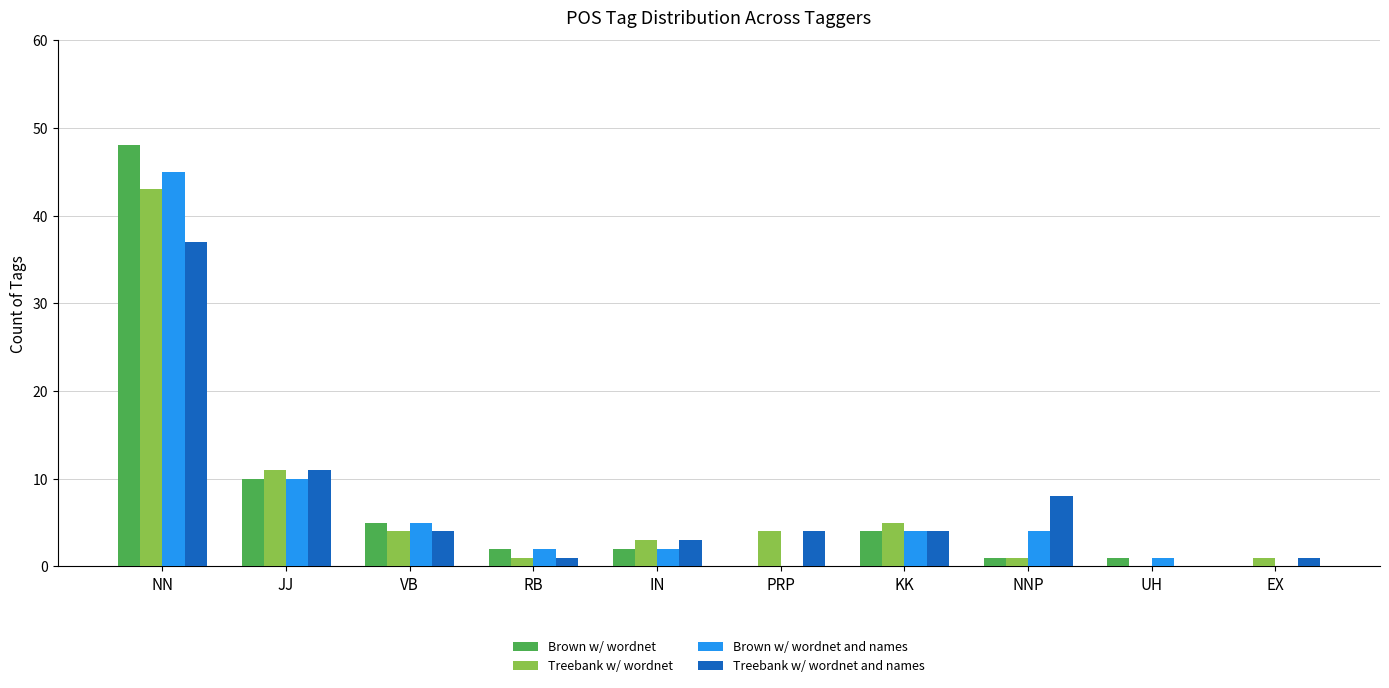

What are all the series names shown in the legend?

Brown w/ wordnet, Treebank w/ wordnet, Brown w/ wordnet and names, Treebank w/ wordnet and names